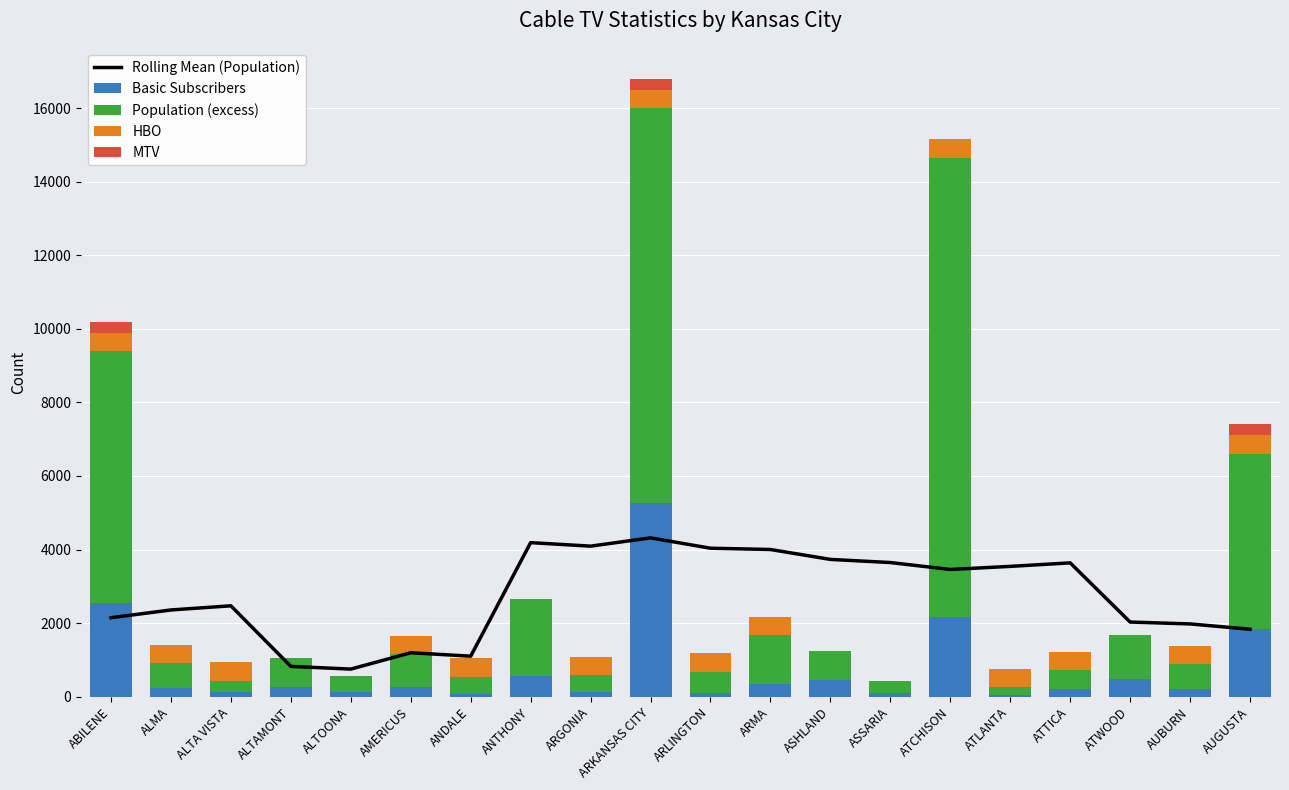

Reading left to right, extract all data points from this chart.

Rolling Mean (Population): ABILENE=2146.2	ALMA=2357.0	ALTA VISTA=2469.8	ALTAMONT=822.6	ALTOONA=749.2	AMERICUS=1193.6	ANDALE=1100.2	ANTHONY=4187.4	ARGONIA=4091.8	ARKANSAS CITY=4317.2	ARLINGTON=4035.4	ARMA=4000.8	ASHLAND=3731.2	ASSARIA=3646.2	ATCHISON=3457.8	ATLANTA=3542.0	ATTICA=3637.2	ATWOOD=2028.4	AUBURN=1977.2	AUGUSTA=1832.6
Basic Subscribers: ABILENE=2545.0	ALMA=225.0	ALTA VISTA=127.0	ALTAMONT=260.0	ALTOONA=133.0	AMERICUS=269.0	ANDALE=81.0	ANTHONY=550.0	ARGONIA=121.0	ARKANSAS CITY=5267.0	ARLINGTON=96.0	ARMA=350.0	ASHLAND=450.0	ASSARIA=92.0	ATCHISON=2156.0	ATLANTA=39.0	ATTICA=197.0	ATWOOD=493.0	AUBURN=215.0	AUGUSTA=1827.0
Population (excess): ABILENE=6850.0	ALMA=680.0	ALTA VISTA=304.0	ALTAMONT=794.0	ALTOONA=431.0	AMERICUS=890.0	ANDALE=457.0	ANTHONY=2103.0	ARGONIA=466.0	ARKANSAS CITY=10733.0	ARLINGTON=585.0	ARMA=1315.0	ASHLAND=794.0	ASSARIA=322.0	ATCHISON=12496.0	ATLANTA=217.0	ATTICA=526.0	ATWOOD=1172.0	AUBURN=675.0	AUGUSTA=4781.0
HBO: ABILENE=500.0	ALMA=500.0	ALTA VISTA=500.0	ALTAMONT=0.0	ALTOONA=0.0	AMERICUS=500.0	ANDALE=500.0	ANTHONY=0.0	ARGONIA=500.0	ARKANSAS CITY=500.0	ARLINGTON=500.0	ARMA=500.0	ASHLAND=0.0	ASSARIA=0.0	ATCHISON=500.0	ATLANTA=500.0	ATTICA=500.0	ATWOOD=0.0	AUBURN=500.0	AUGUSTA=500.0
MTV: ABILENE=300.0	ALMA=0.0	ALTA VISTA=0.0	ALTAMONT=0.0	ALTOONA=0.0	AMERICUS=0.0	ANDALE=0.0	ANTHONY=0.0	ARGONIA=0.0	ARKANSAS CITY=300.0	ARLINGTON=0.0	ARMA=0.0	ASHLAND=0.0	ASSARIA=0.0	ATCHISON=0.0	ATLANTA=0.0	ATTICA=0.0	ATWOOD=0.0	AUBURN=0.0	AUGUSTA=300.0